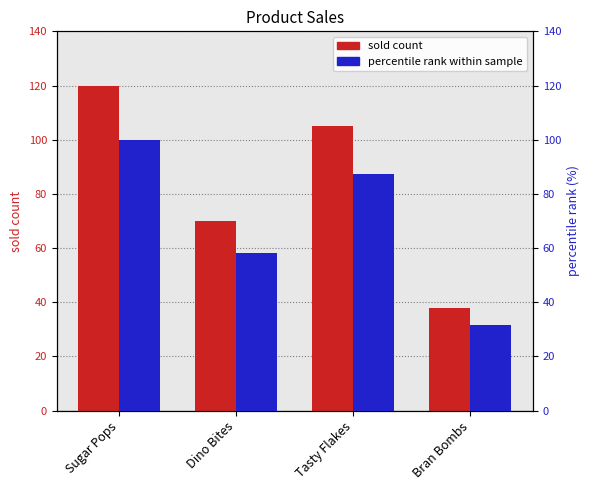

Which series changed the most between Sugar Pops and Dino Bites?

sold count